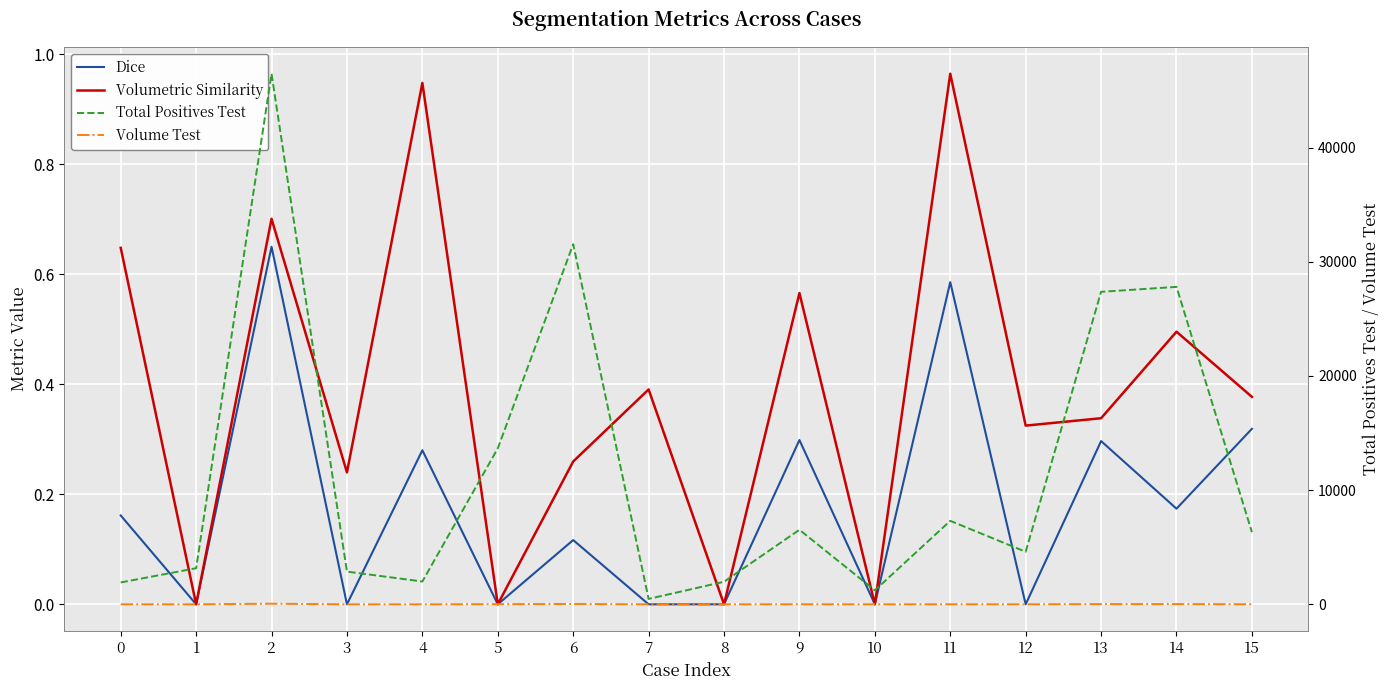

What is the total value across all series at 12?

4604.7